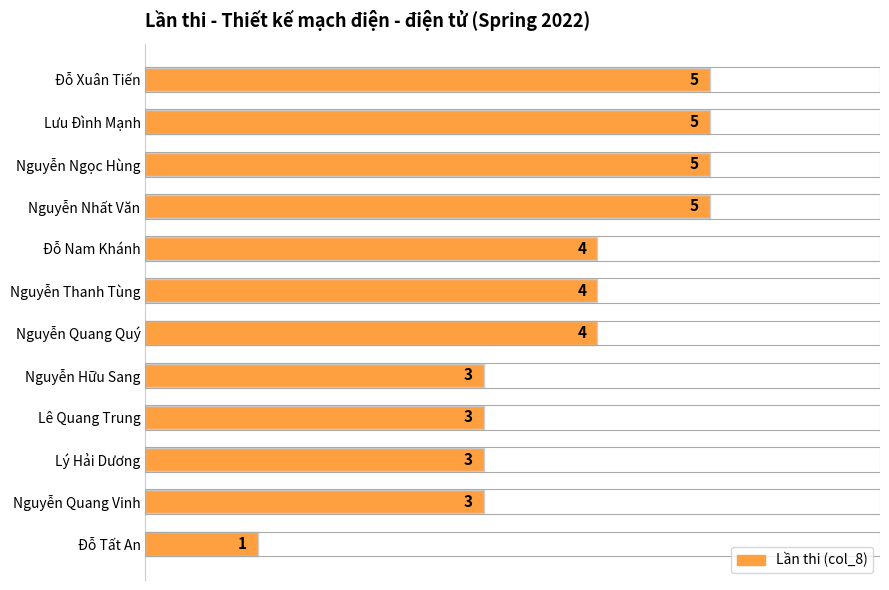

What is the smallest value displayed?

1